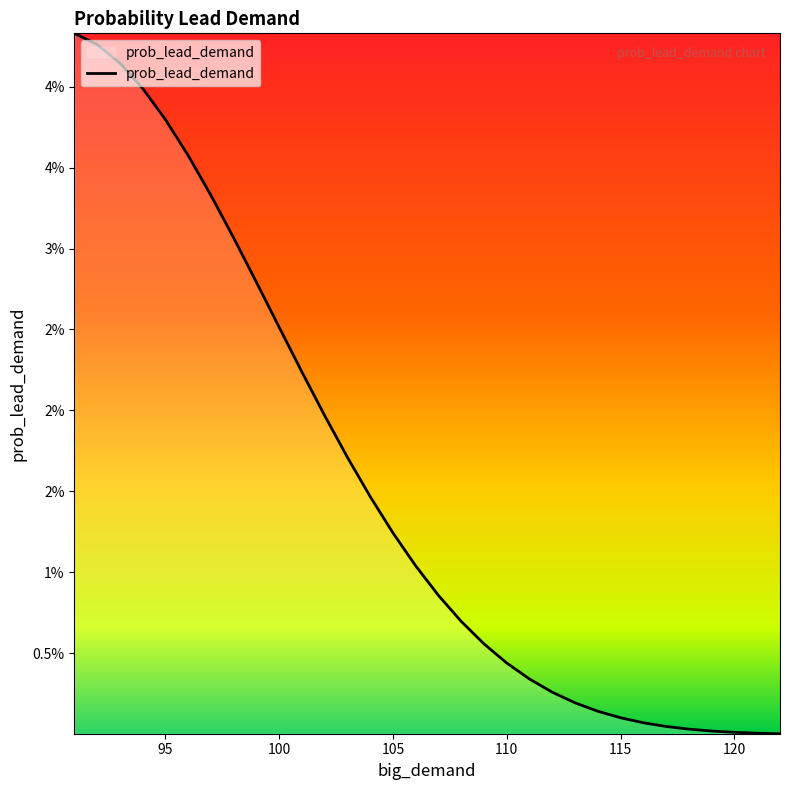

What is the sum of all values?

0.5